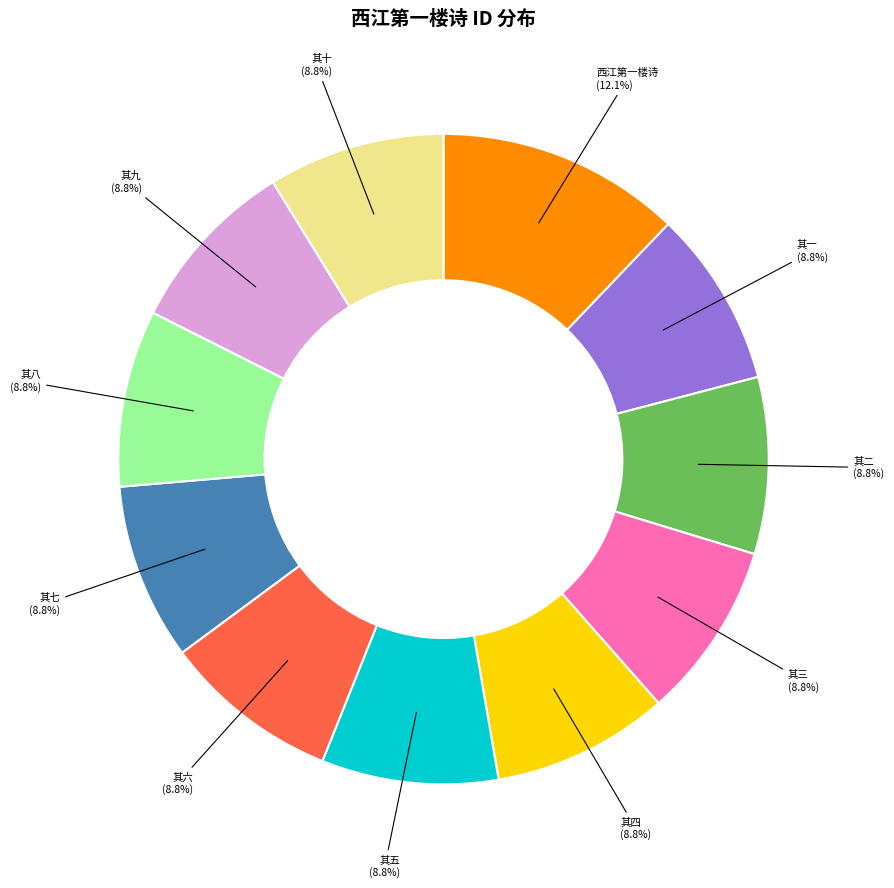

Does any single category account for the majority?

No